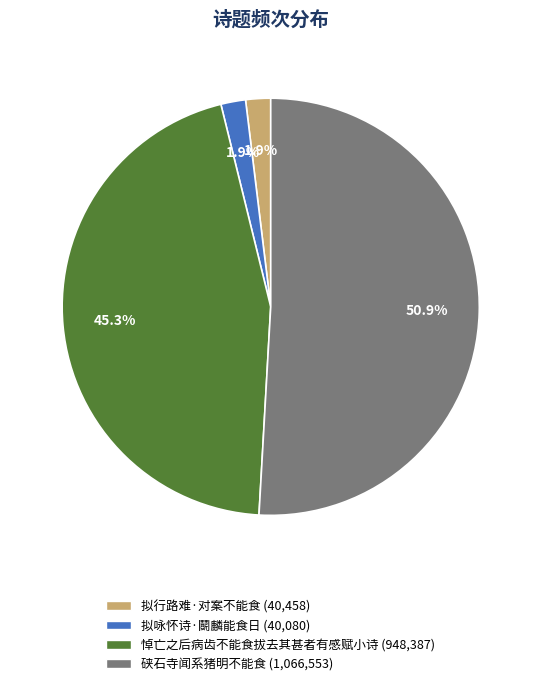

Combined, what portion of the pie is 悼亡之后病齿不能食拔去其甚者有感赋小诗 and 拟咏怀诗·鬬麟能食日?

47.2%